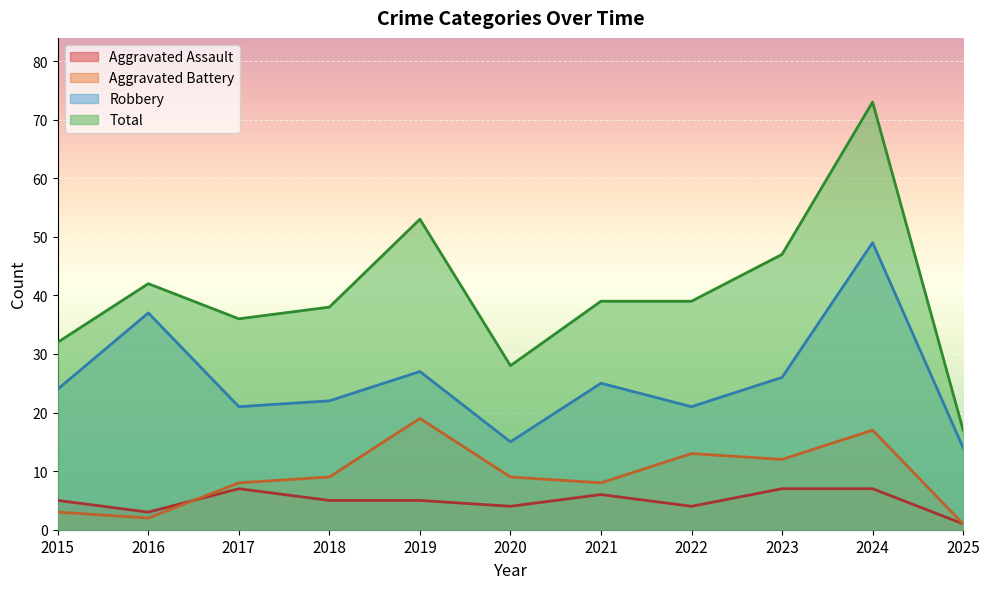

Which series has the widest spread of values?

Total